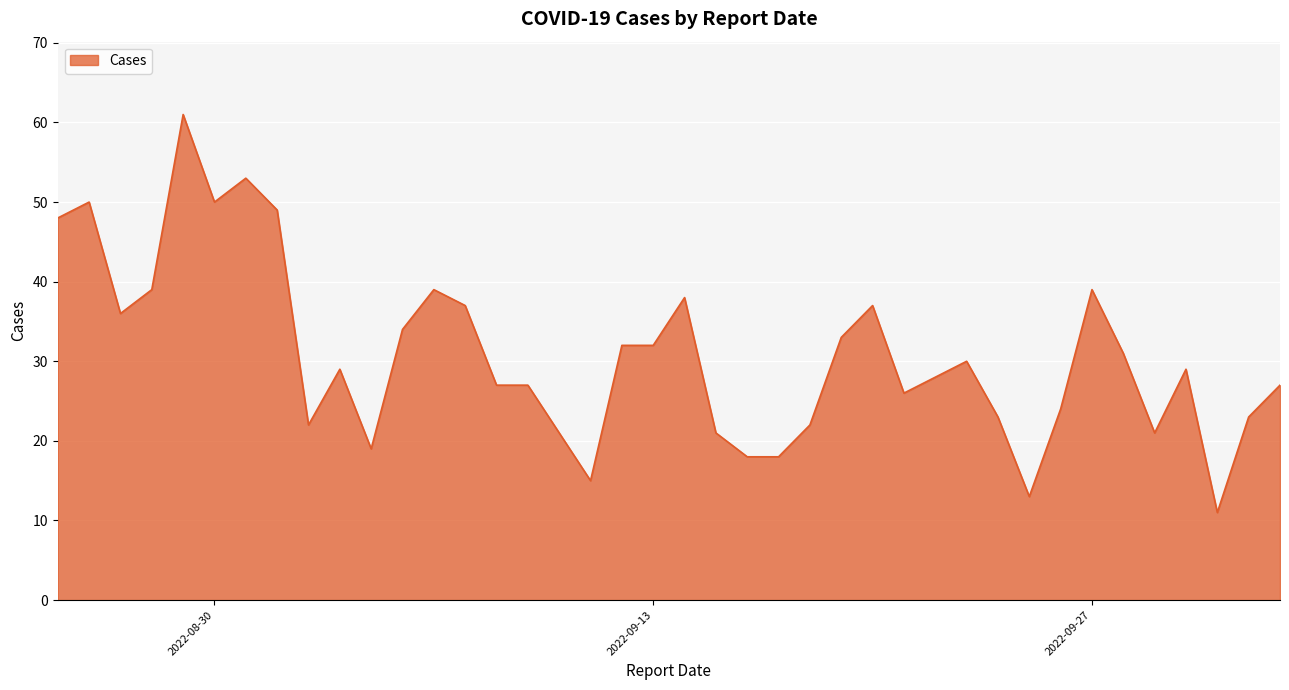

What is the difference between the maximum and minimum values?

50